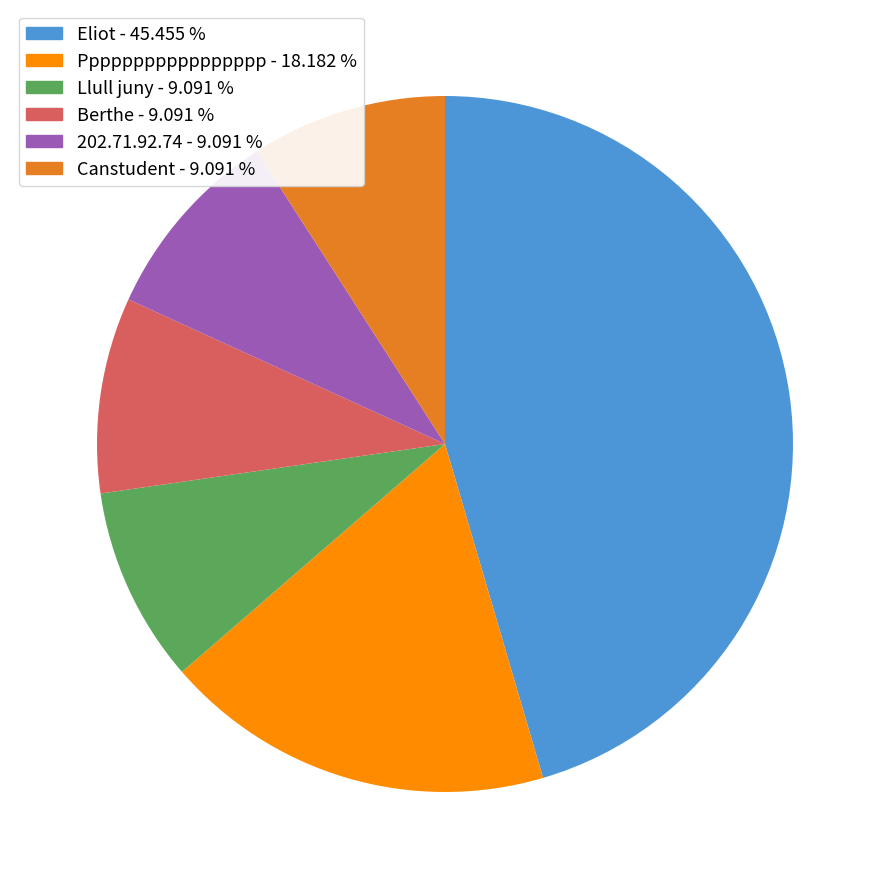

Does any single category account for the majority?

No